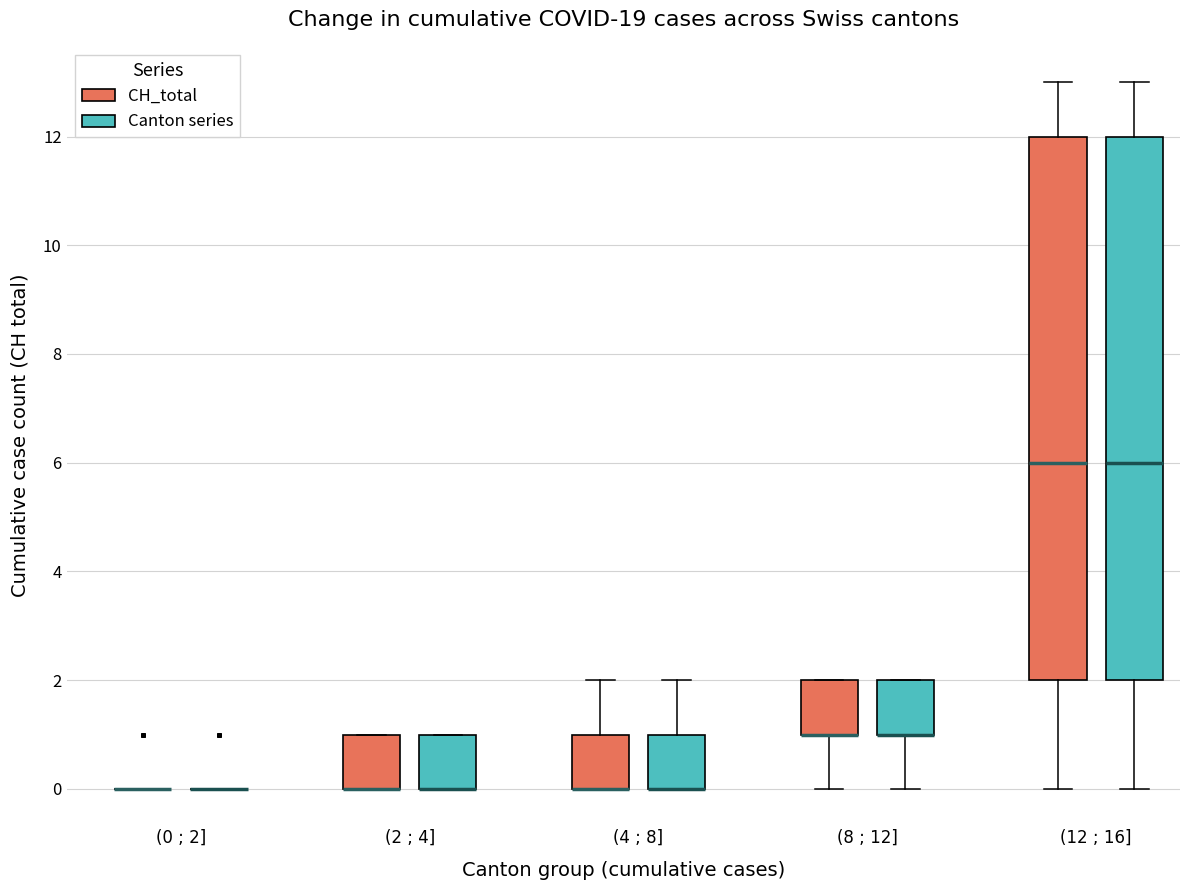

Reading left to right, read every box against the y-axis: the position of its median line, the range the box covers, and the ends of its whiskers. The values are not printed on the chart, so give them approximately, as read against the axis.

(0 ; 2] (CH_total): box collapsed to a line at 0, whiskers 0 to 0
(0 ; 2] (Canton series): box collapsed to a line at 0, whiskers 0 to 0
(2 ; 4] (CH_total): median 0 (drawn on the box's lower edge), box 0 to 1, whiskers 0 to 1
(2 ; 4] (Canton series): median 0 (drawn on the box's lower edge), box 0 to 1, whiskers 0 to 1
(4 ; 8] (CH_total): median 0 (drawn on the box's lower edge), box 0 to 1, whiskers 0 to 2
(4 ; 8] (Canton series): median 0 (drawn on the box's lower edge), box 0 to 1, whiskers 0 to 2
(8 ; 12] (CH_total): median 1 (drawn on the box's lower edge), box 1 to 2, whiskers 0 to 2
(8 ; 12] (Canton series): median 1 (drawn on the box's lower edge), box 1 to 2, whiskers 0 to 2
(12 ; 16] (CH_total): median 6, box 2 to 12, whiskers 0 to 13
(12 ; 16] (Canton series): median 6, box 2 to 12, whiskers 0 to 13